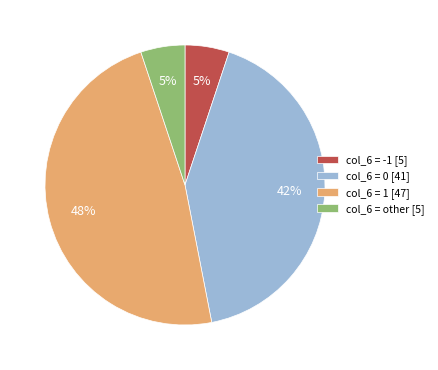

Which has a higher value, col_6 = 1 [47] or col_6 = other [5]?

col_6 = 1 [47]